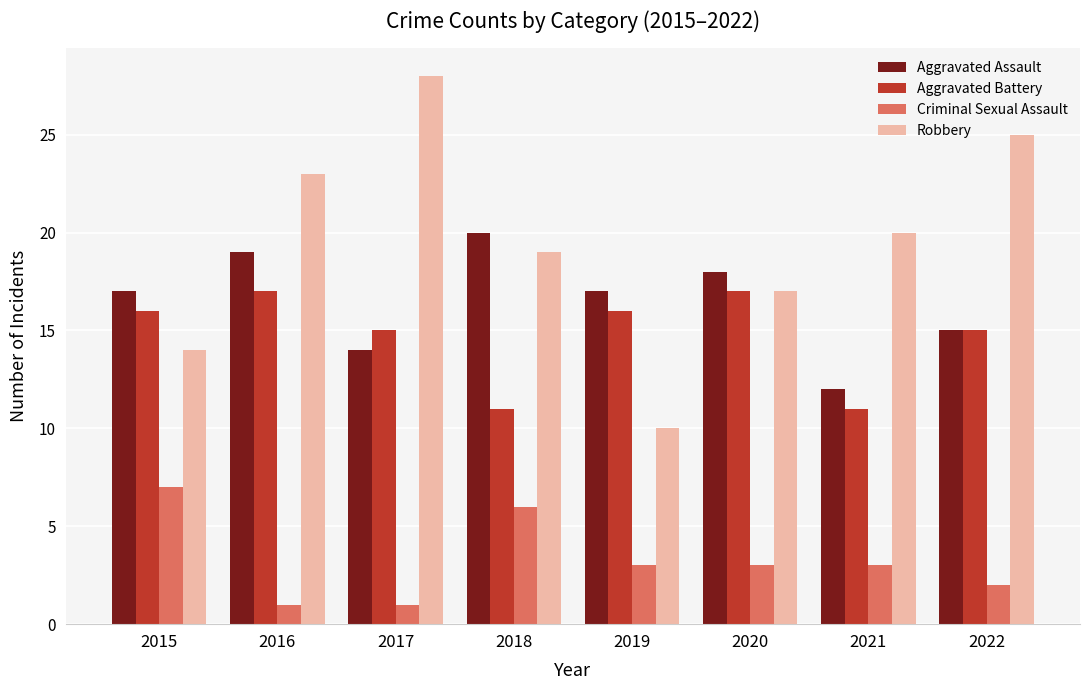

What is the approximate value of Aggravated Assault at 2021?

12